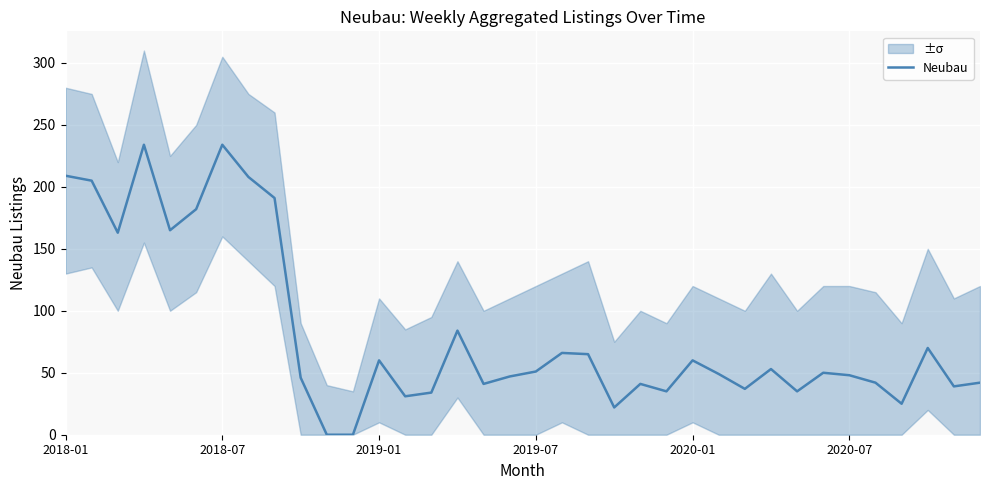

How many points are lower than both their immediate neighbors (excluding endpoints)?

10